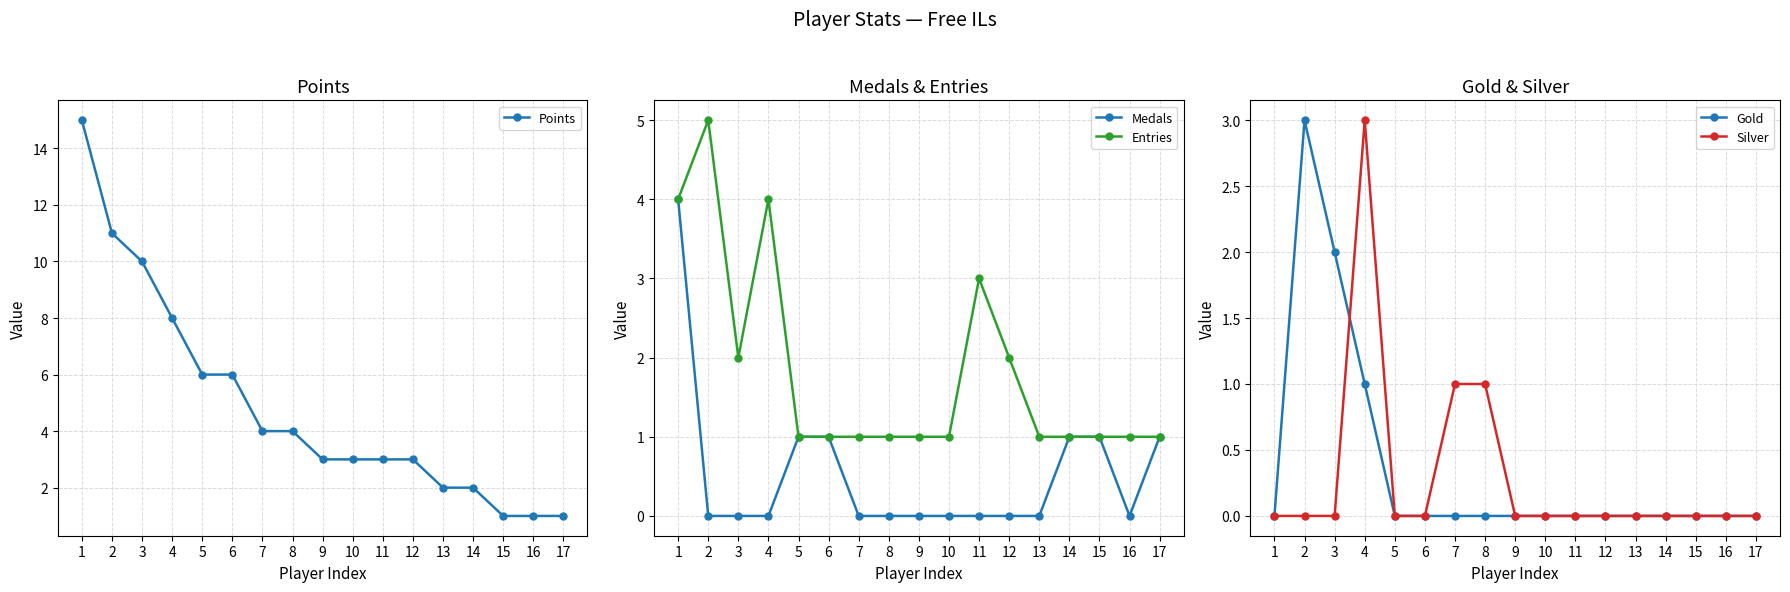

At which category does the chart reach its minimum across all series?

2